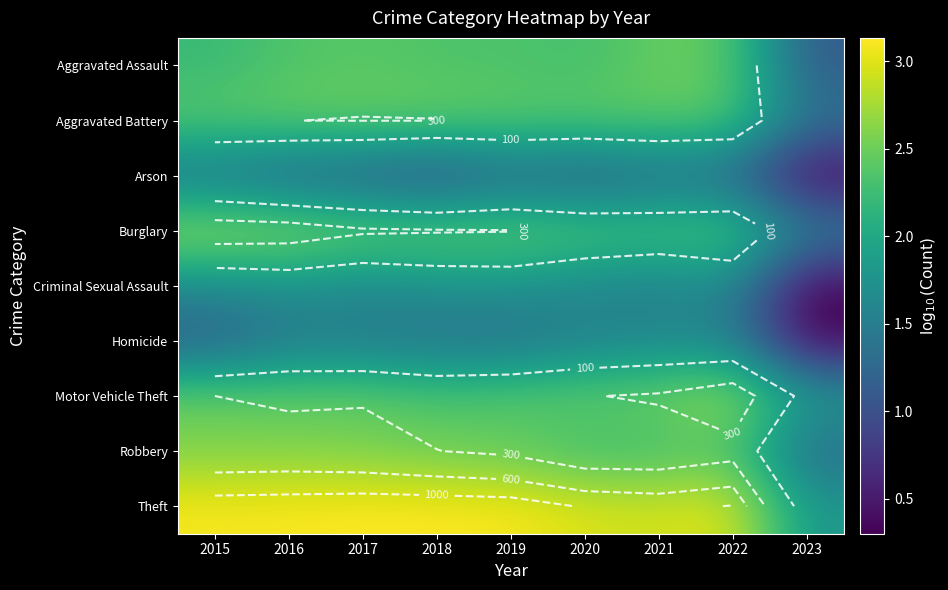

Which series has the largest total across all categories?

Theft